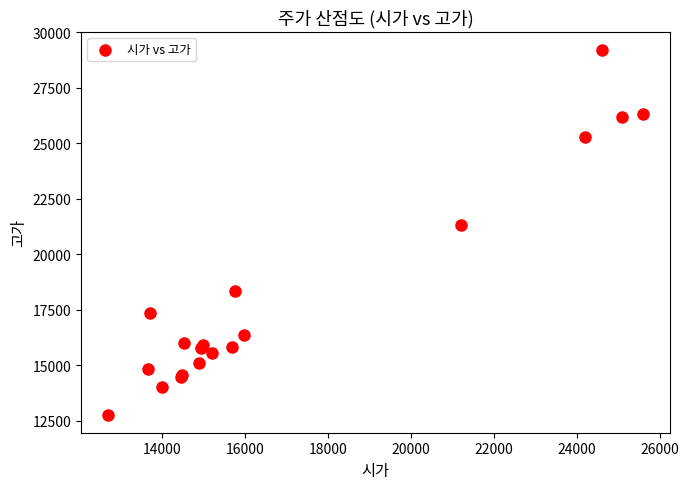

What Y value in the scatter plot is closest to 20990?

21300